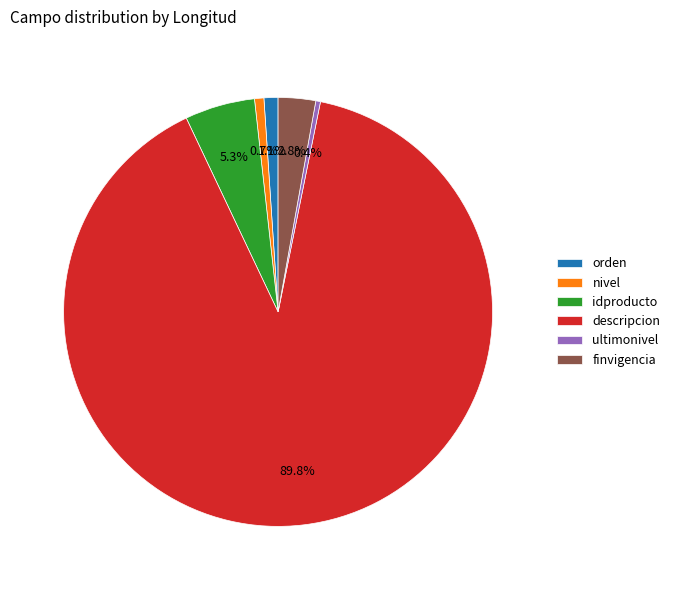

Which has a higher value, orden or finvigencia?

finvigencia